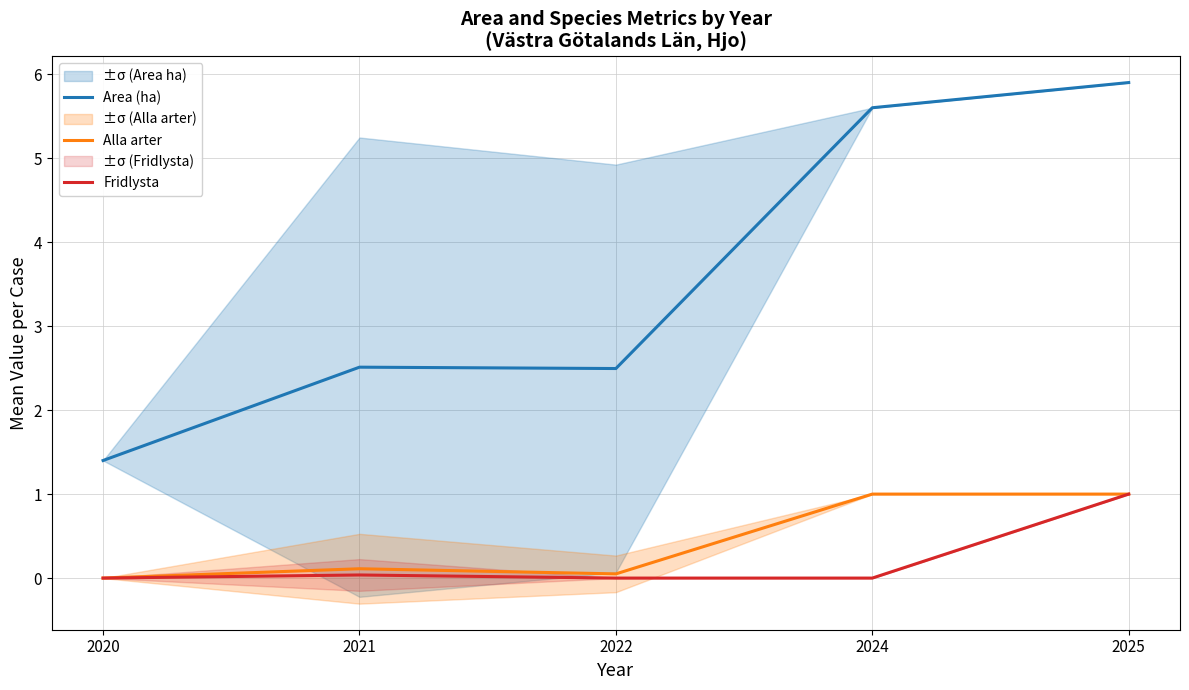

What is the spread (max minus min) of values at 2022?

2.5